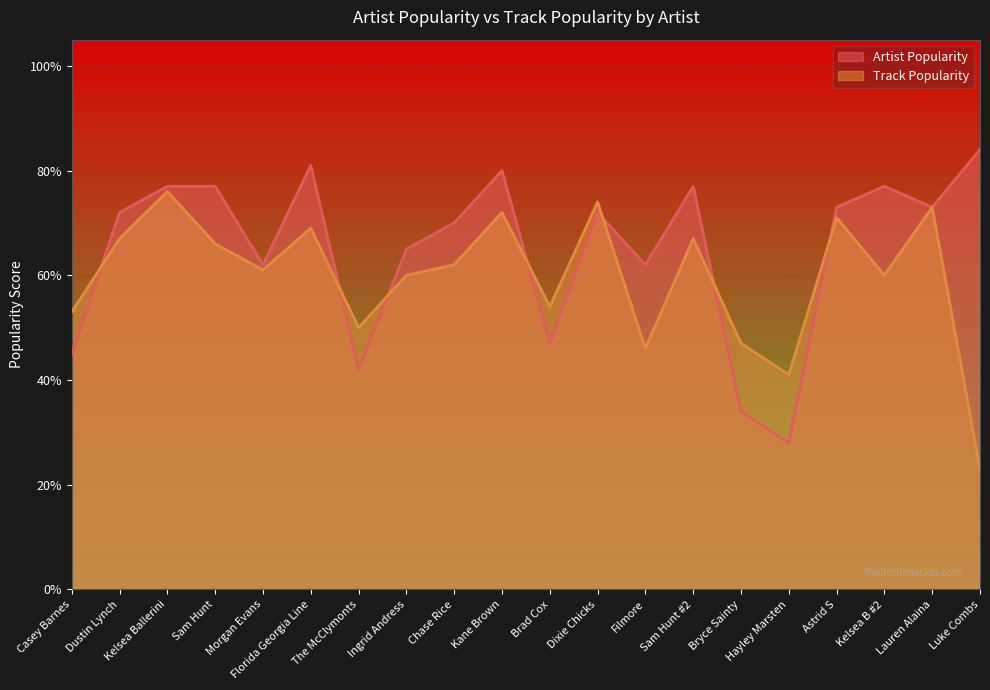

How many lines are shown in the chart?

2